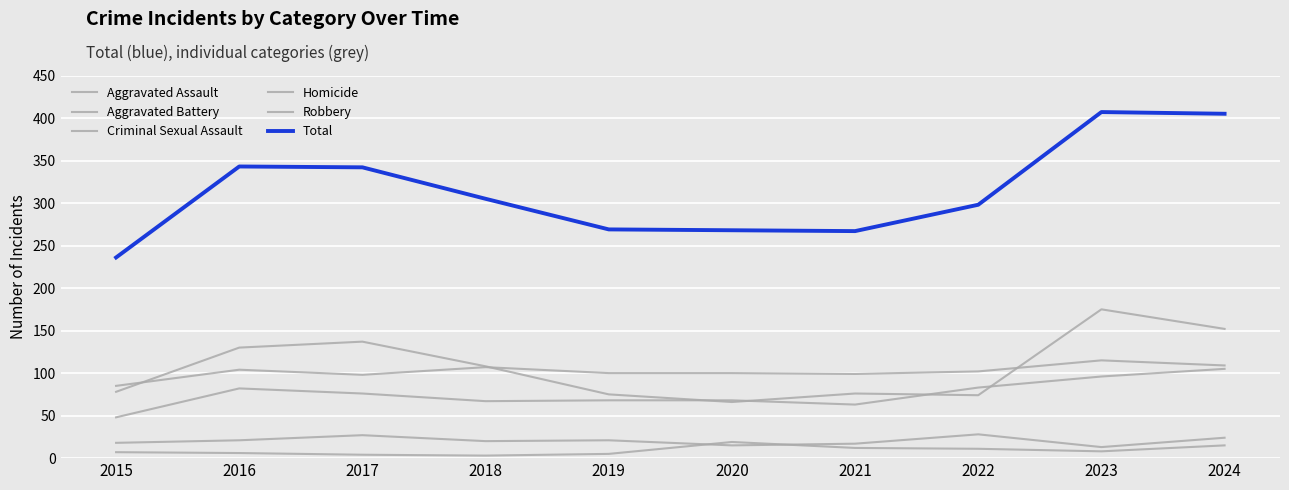

The value of Homicide at 2015 is 11. True or false?

False